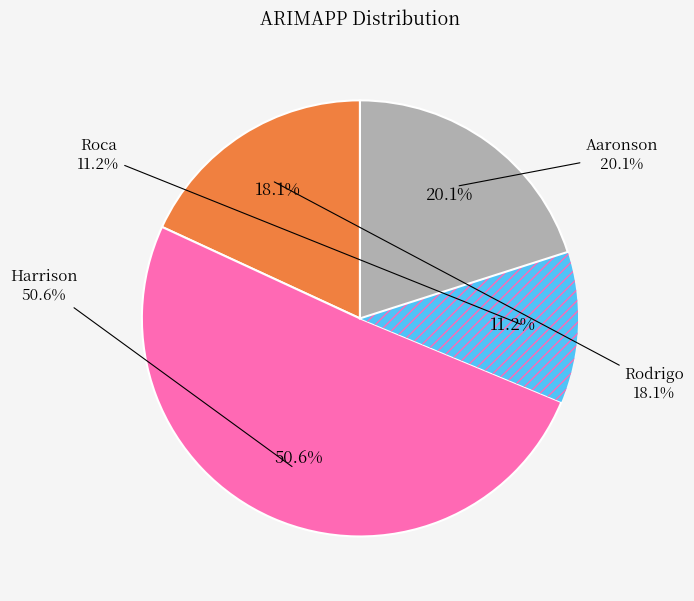

To the nearest percent, what is the average slice percentage?

25%